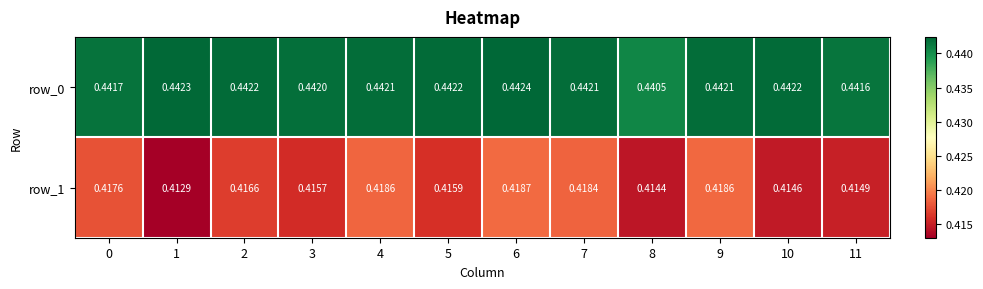

Is it true that row_1 equals 0.6 at 8?

False